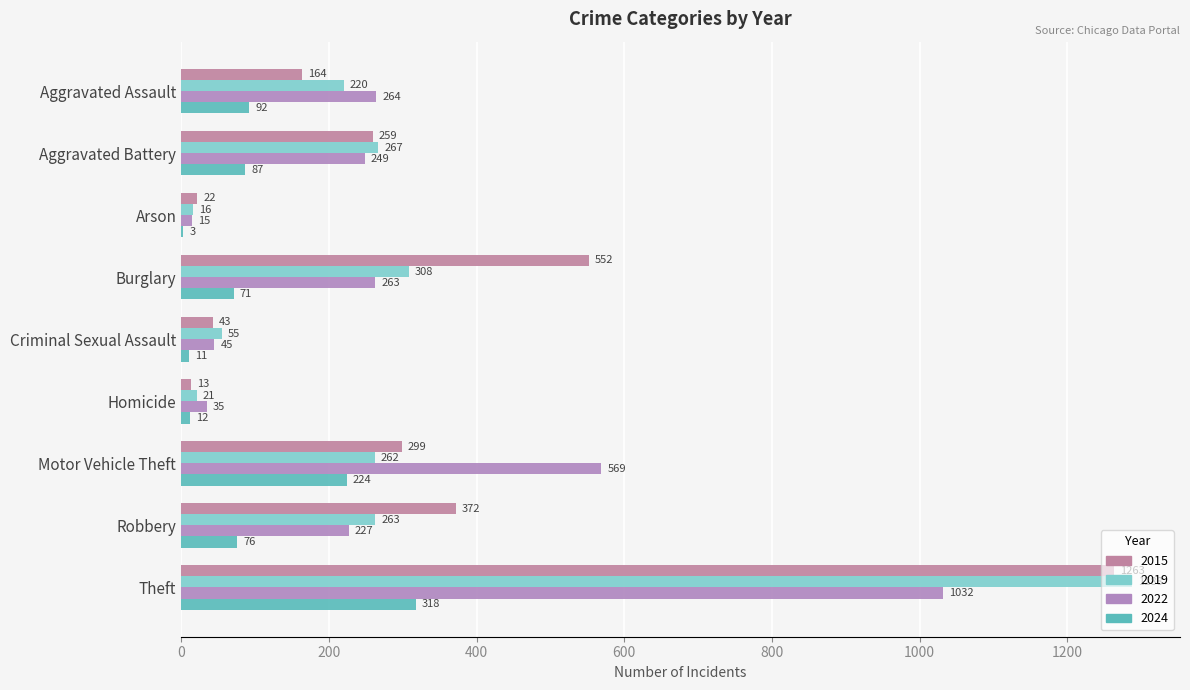

Is it true that 2015 equals 299 at Motor Vehicle Theft?

True